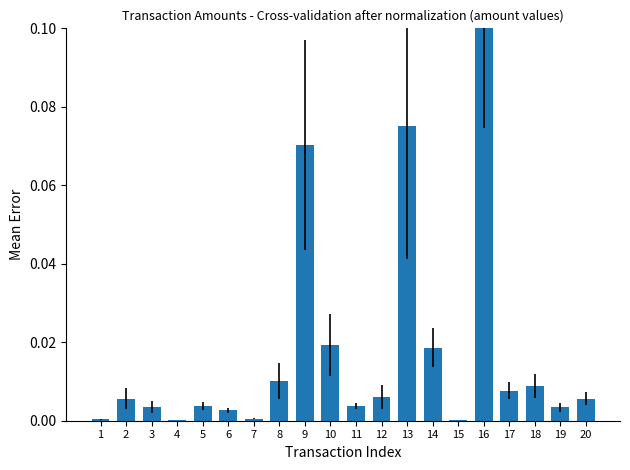

Which category has the highest value across all series?

16